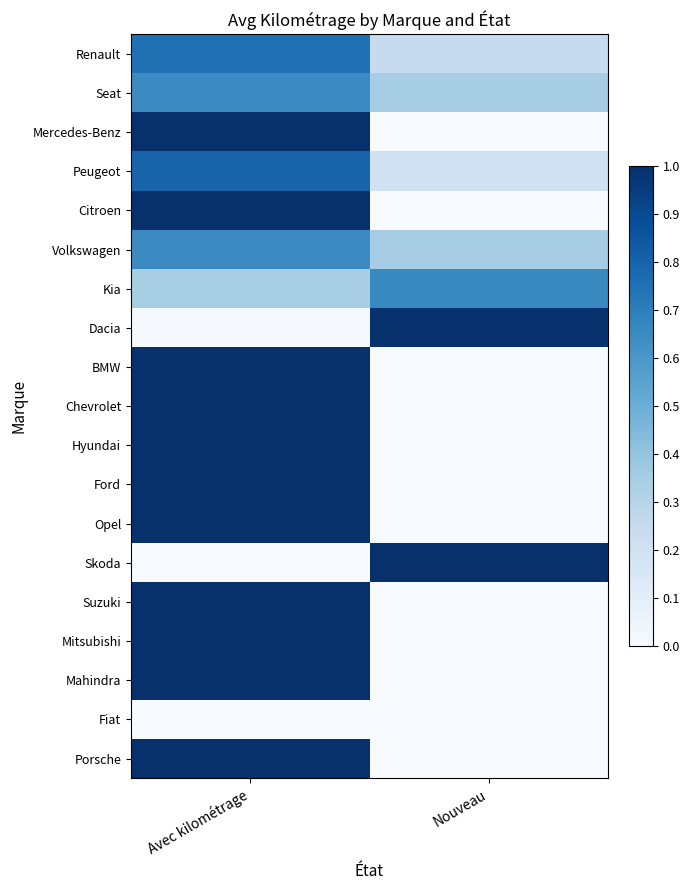

List the series in order of their peak value, lowest first.

Fiat, Volkswagen, Seat, Kia, Renault, Peugeot, Dacia, Mercedes-Benz, Citroen, BMW, Chevrolet, Hyundai, Ford, Opel, Skoda, Suzuki, Mitsubishi, Mahindra, Porsche